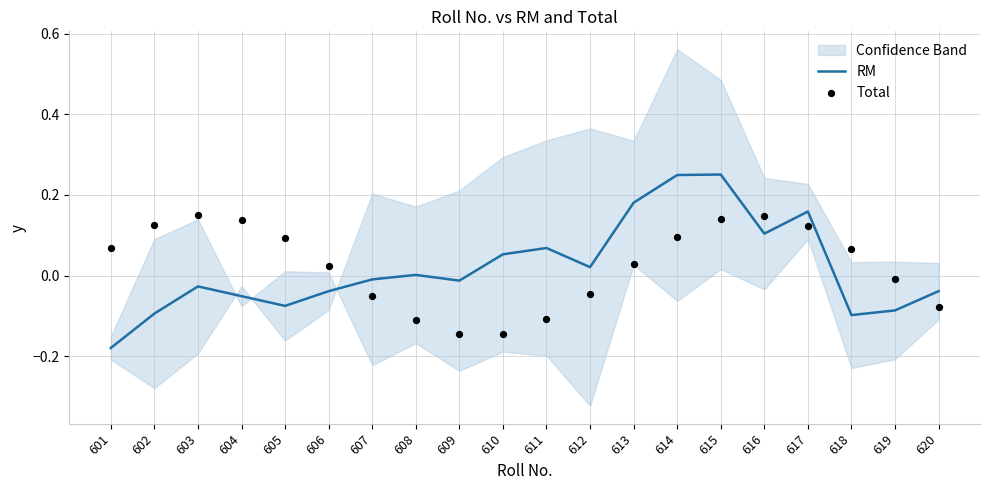

Is the value of Total at 603 greater than the value of RM at 602?

Yes